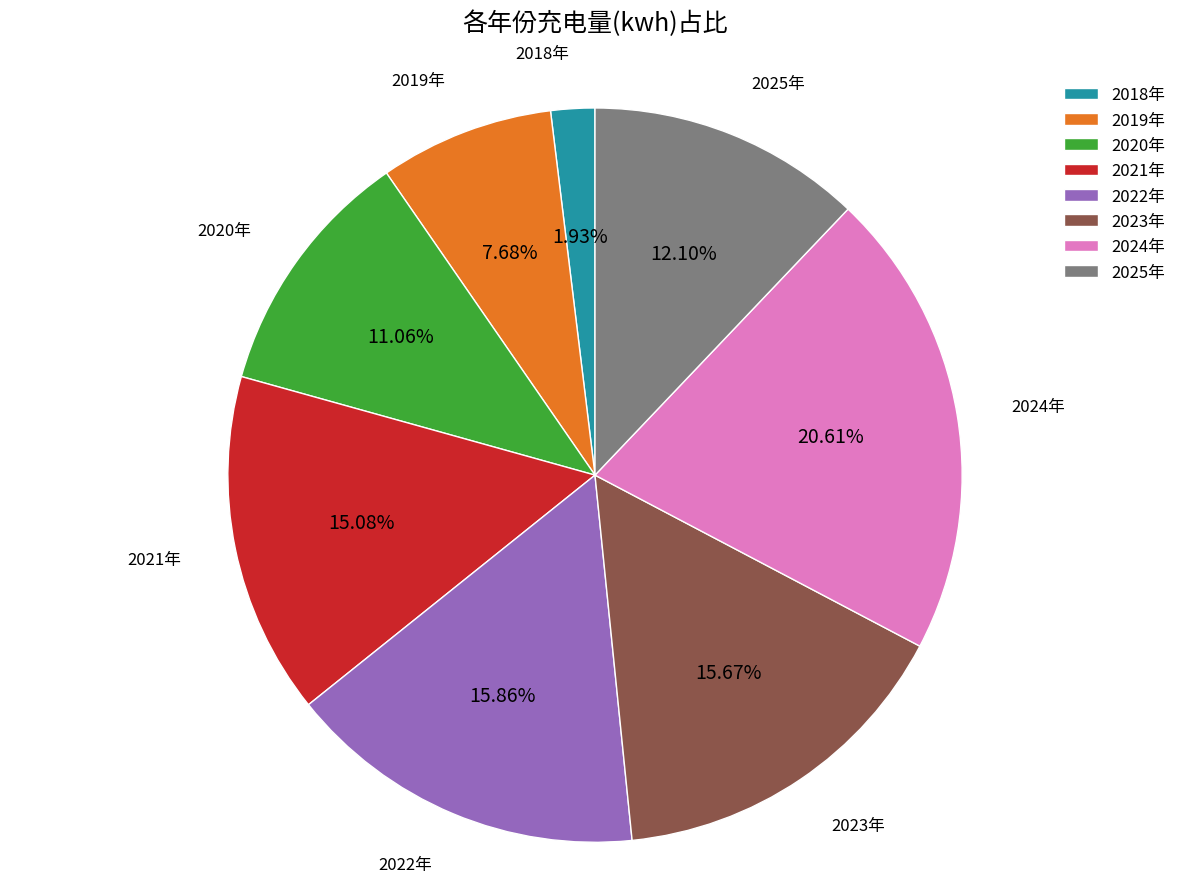

How many slices are in this pie chart?

8